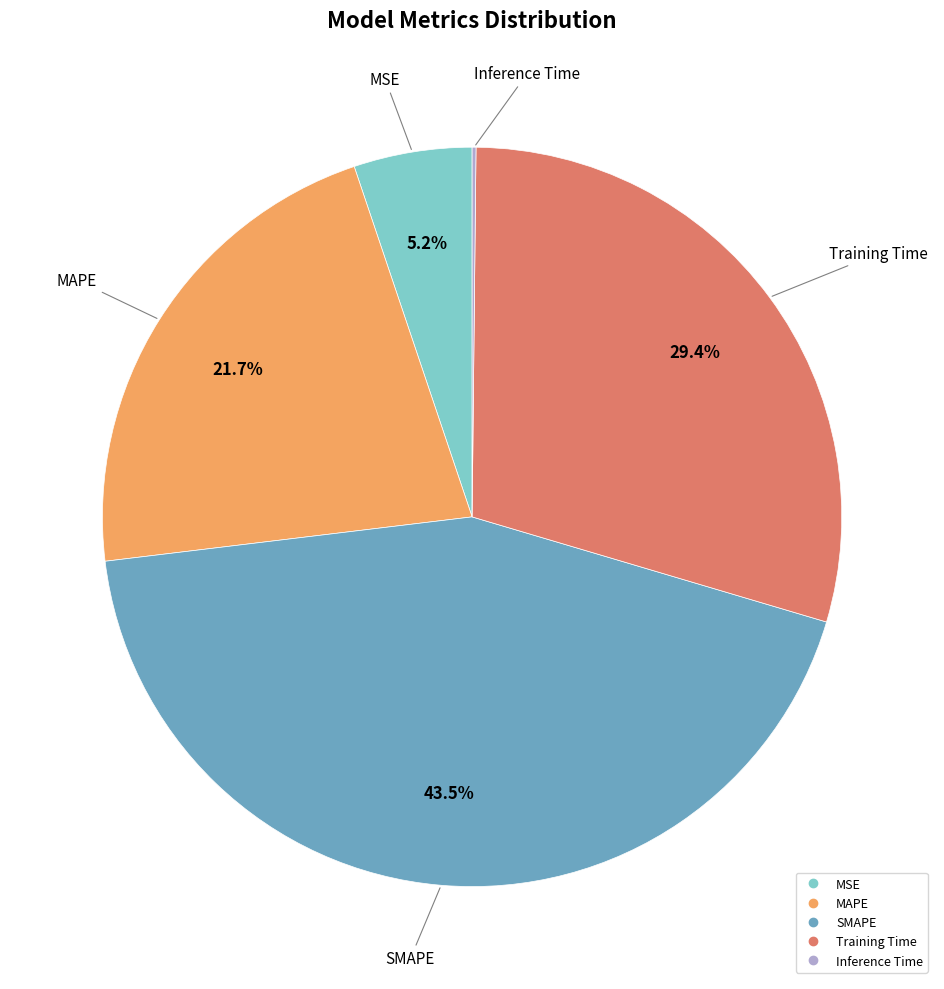

The MSE slice represents 5% of the pie. True or false?

True